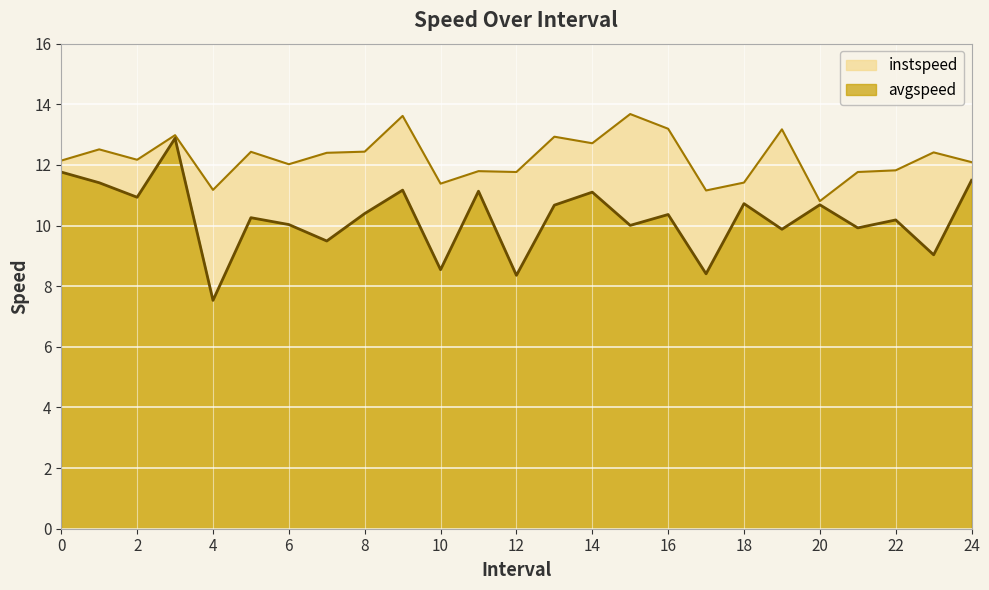

At which label does avgspeed reach its minimum?

4